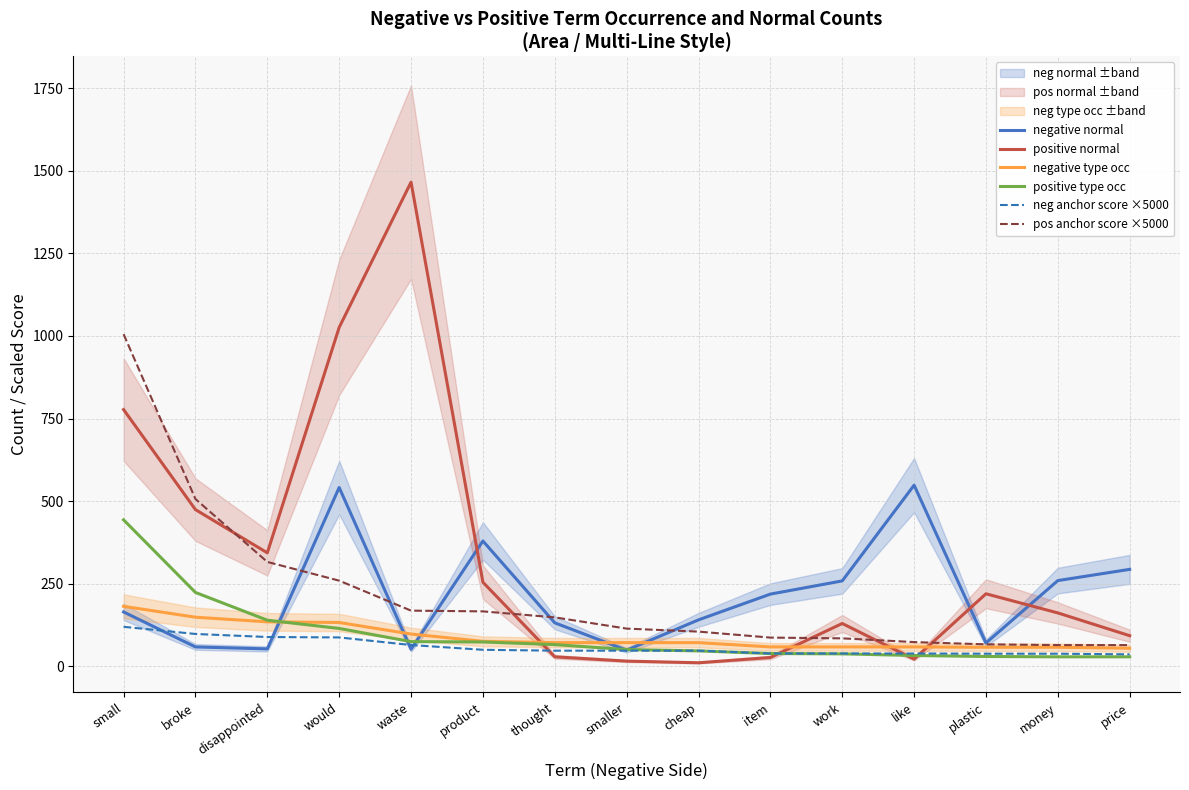

The value of negative normal at product is 679.0. True or false?

False